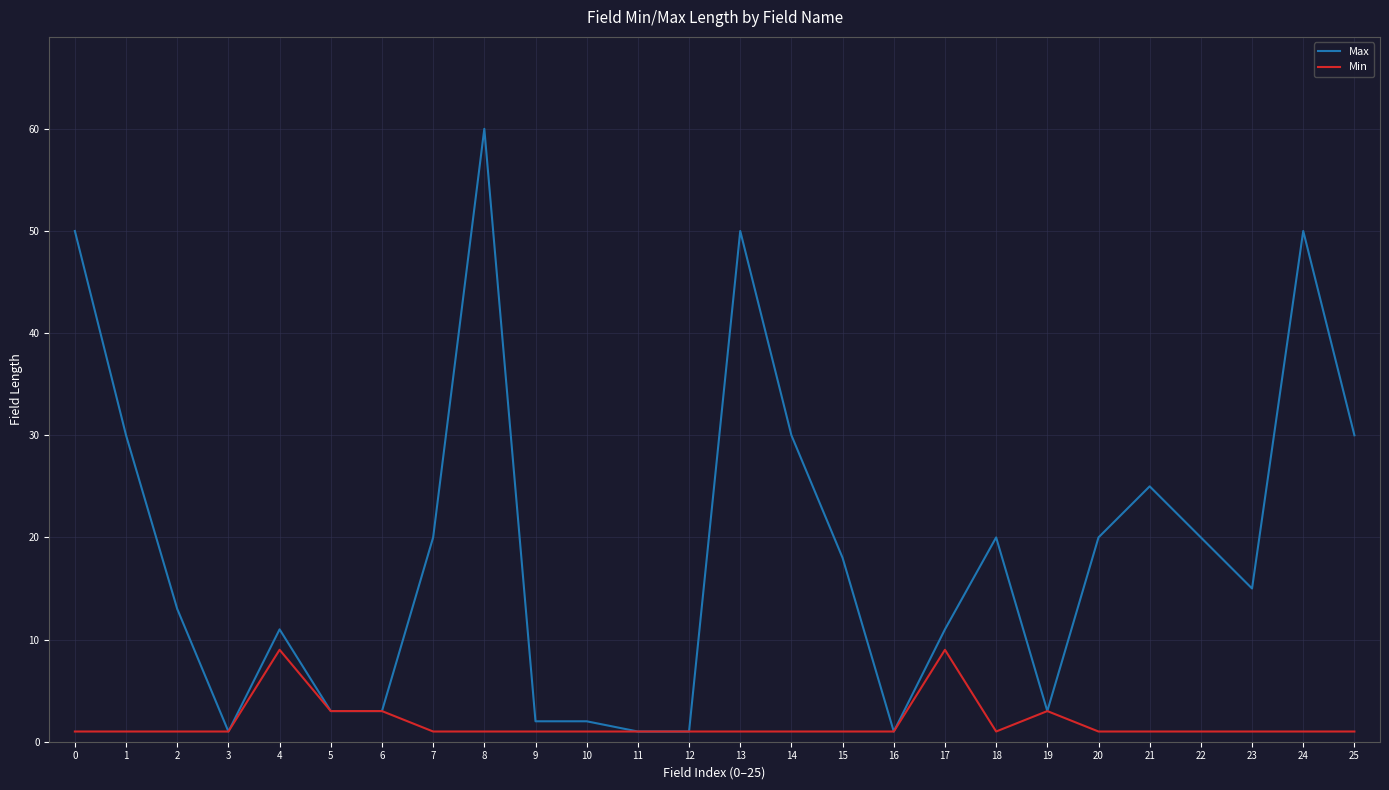

Between 2 and 3, which series saw the biggest shift?

Max